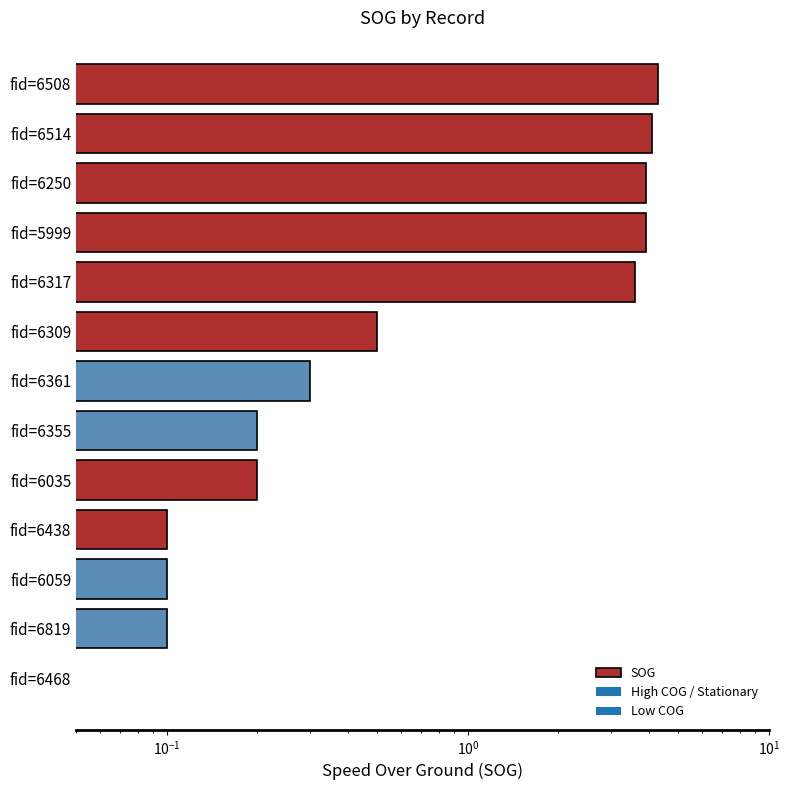

What is the average value?

1.6